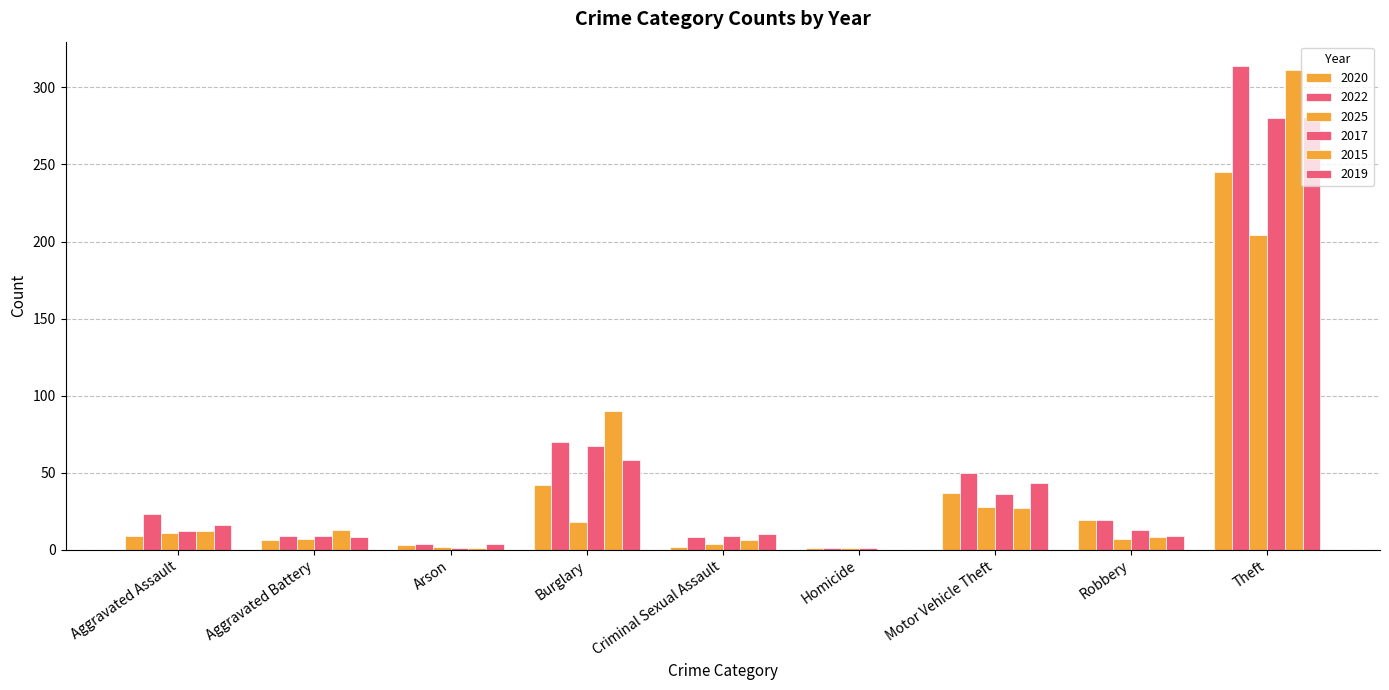

What is the approximate value of 2019 at Criminal Sexual Assault, to the nearest 5?

10